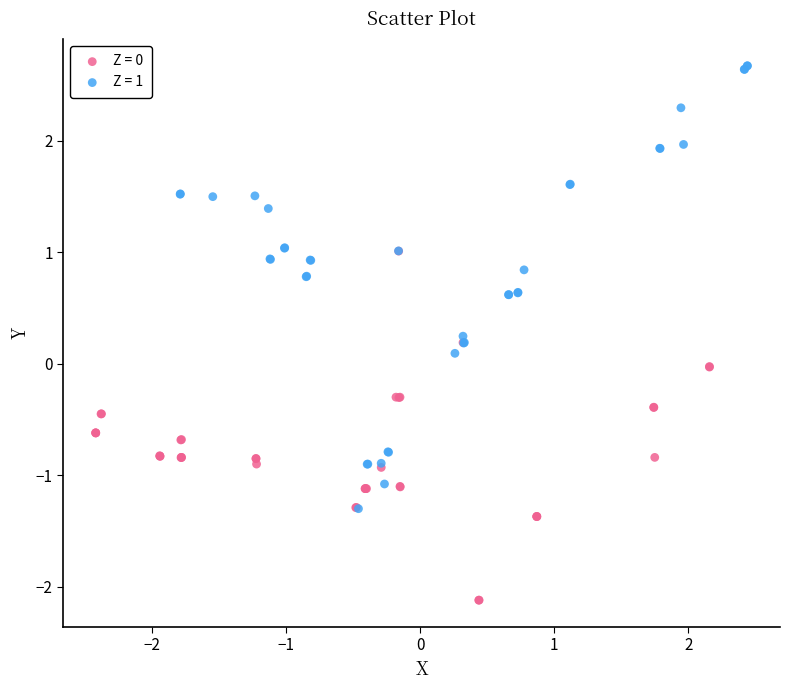

Which series contains the highest Y value?

Z = 1